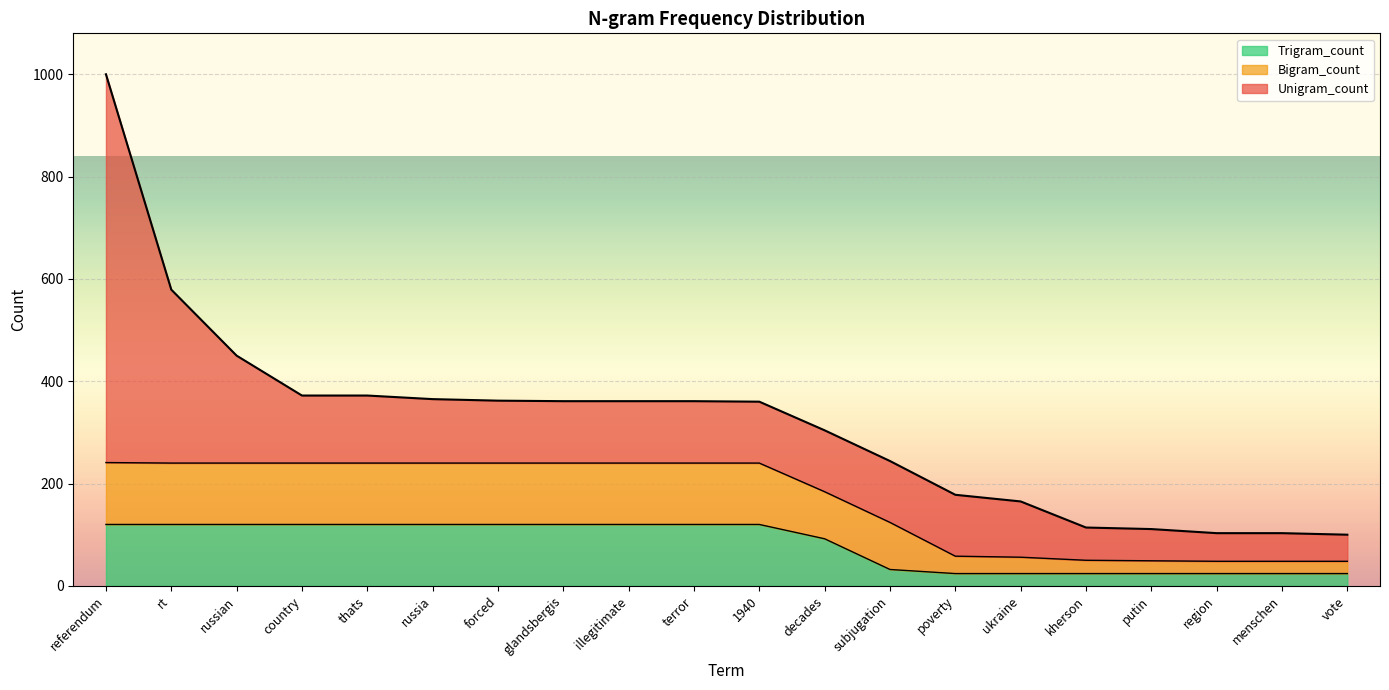

What is the total value across all series at forced?

362